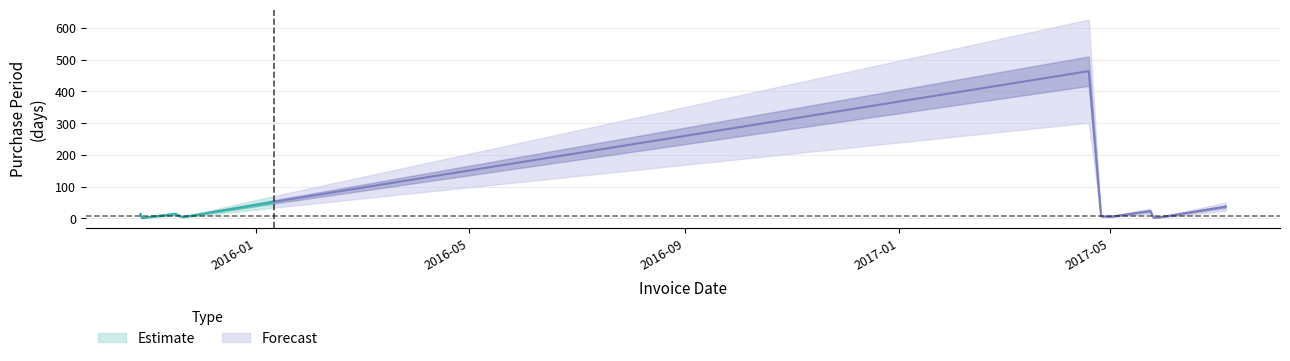

Reading left to right, transcribe all the data shown in this chart.

2015-10-27=14	2015-10-28=1	2015-11-02=5	2015-11-16=14	2015-11-20=4	2016-01-11=52	2017-04-19=464	2017-04-26=7	2017-05-01=5	2017-05-24=23	2017-05-26=2	2017-05-30=4	2017-07-06=37